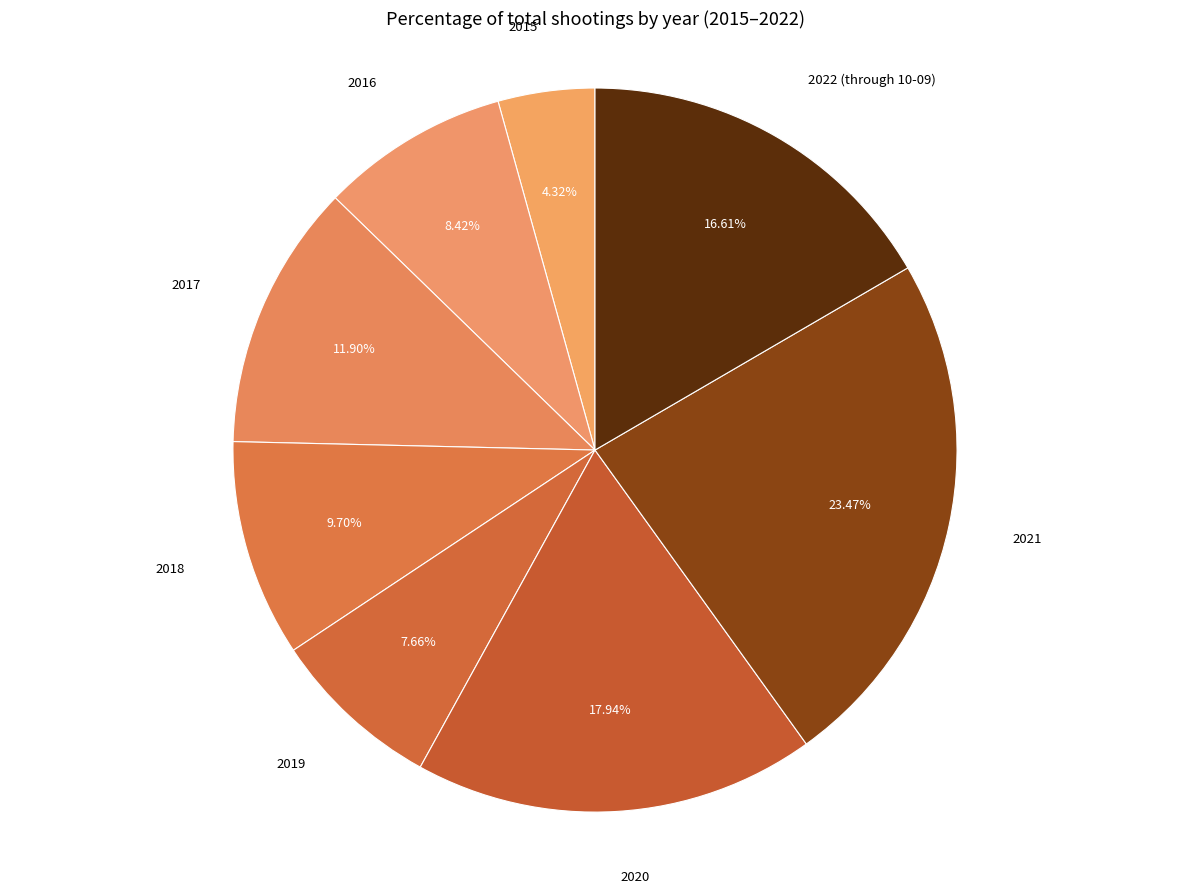

Count the number of slices in the pie.

8